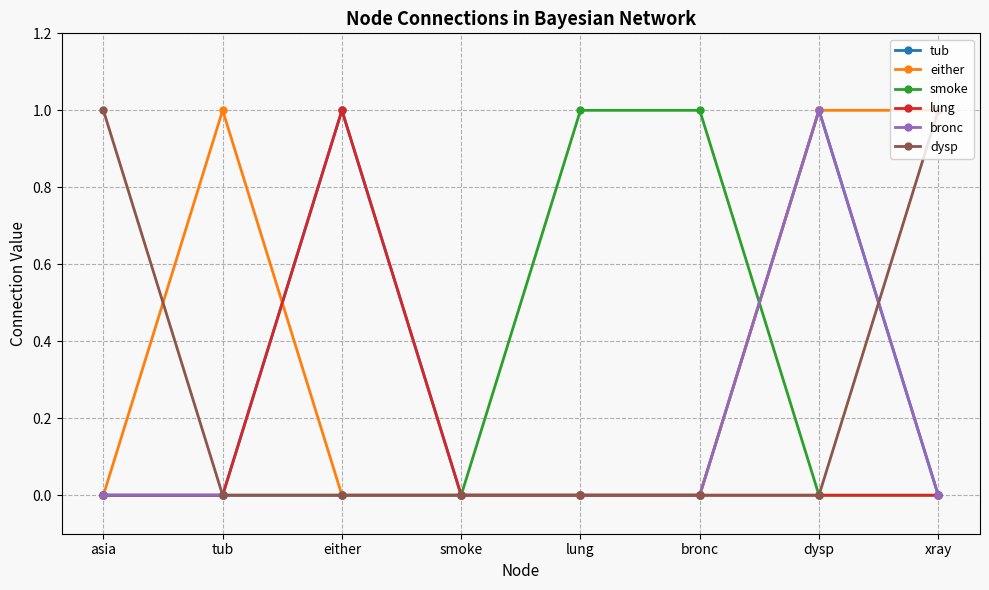

The value of lung at lung is 0. True or false?

True